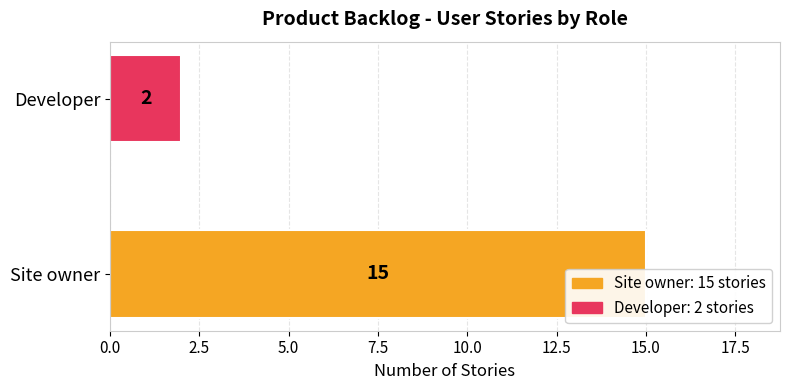

How many values are between 2 and 15?

2